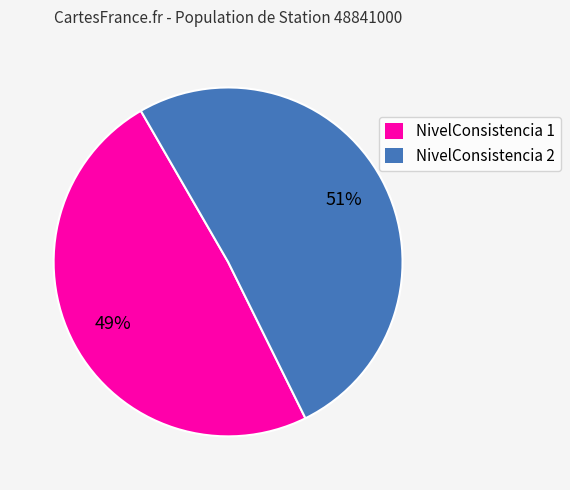

How many segments does this pie chart have?

2